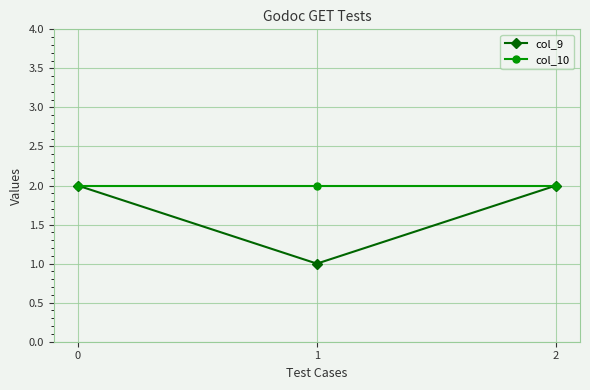

True or false: col_10 has a value of 2 at 0.

True